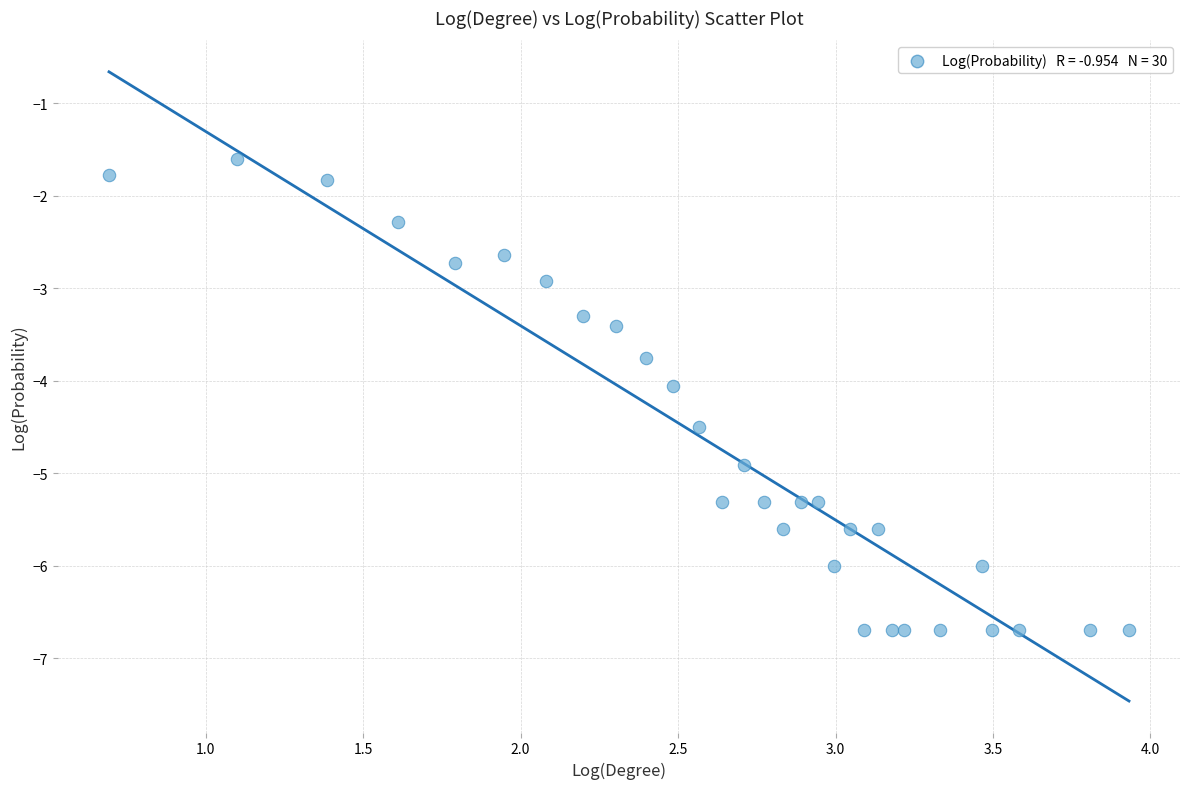

What is the range of X values (max minus min)?

3.2